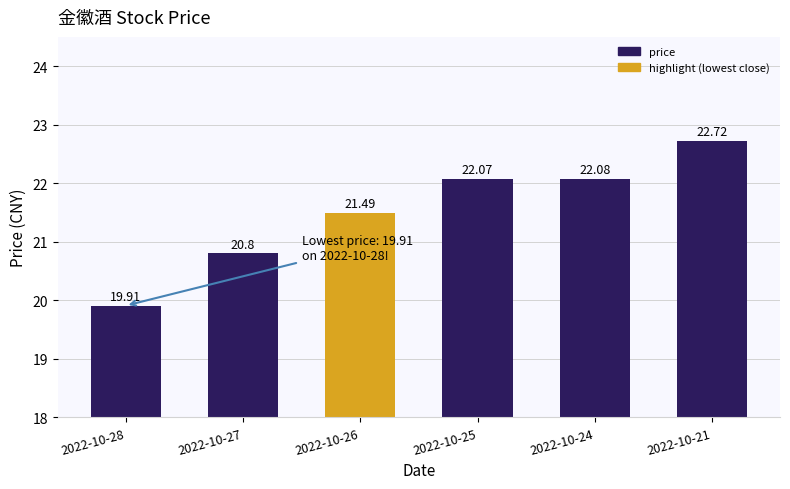

What is the minimum value shown in the chart?

19.9